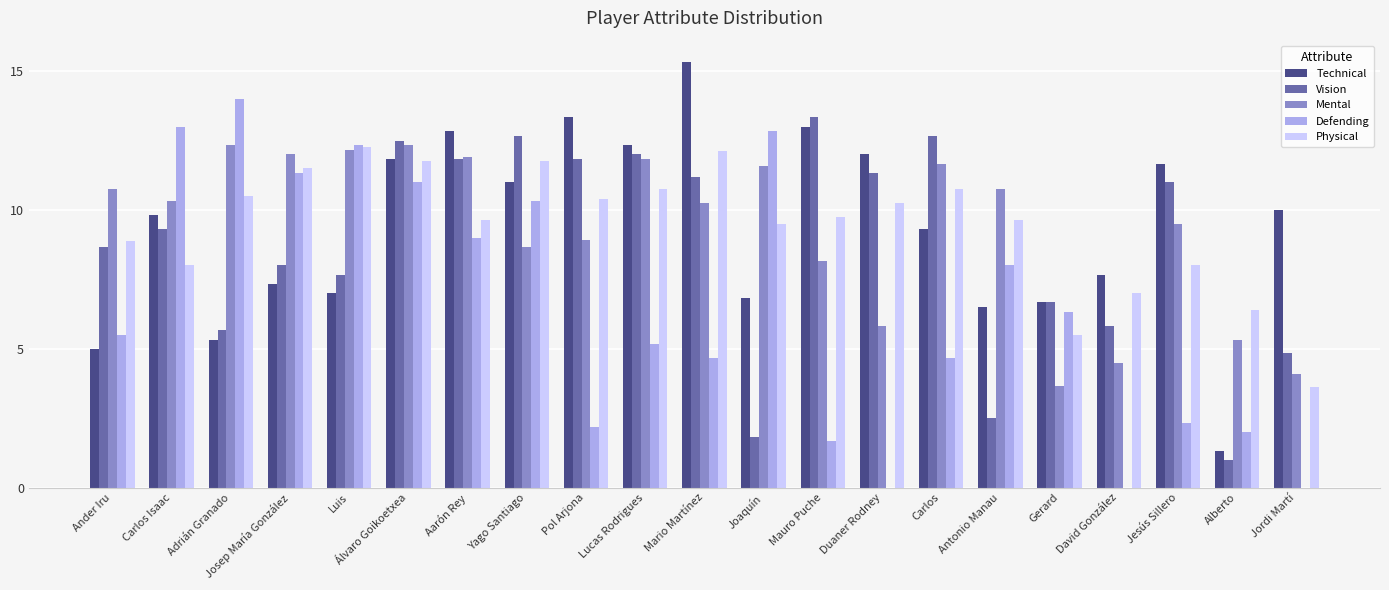

Count the number of data series in this chart.

5